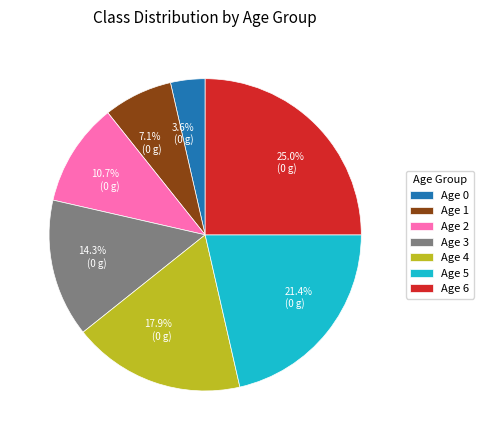

Does any single category account for the majority?

No